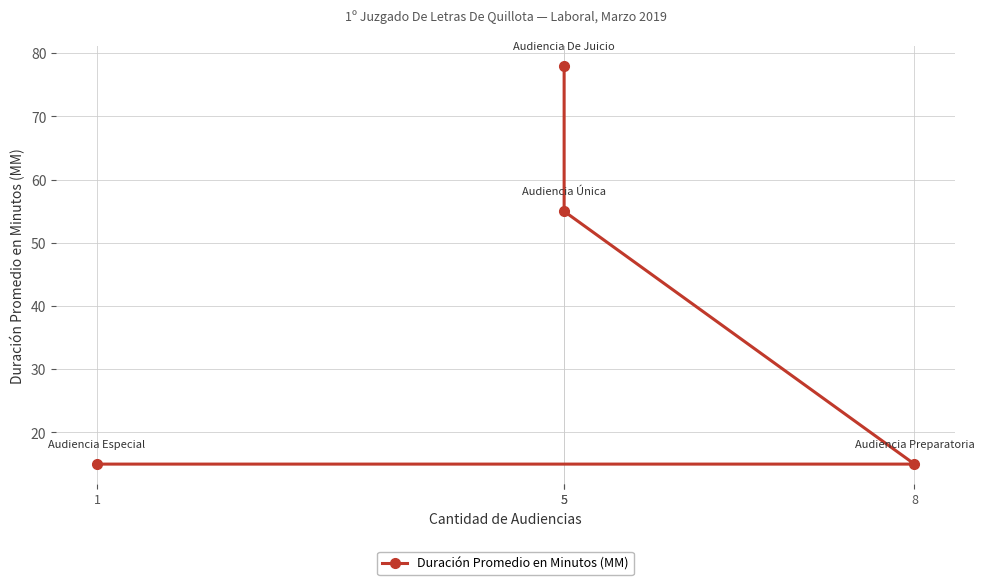

What is the change in value from 5 to 8?

-40